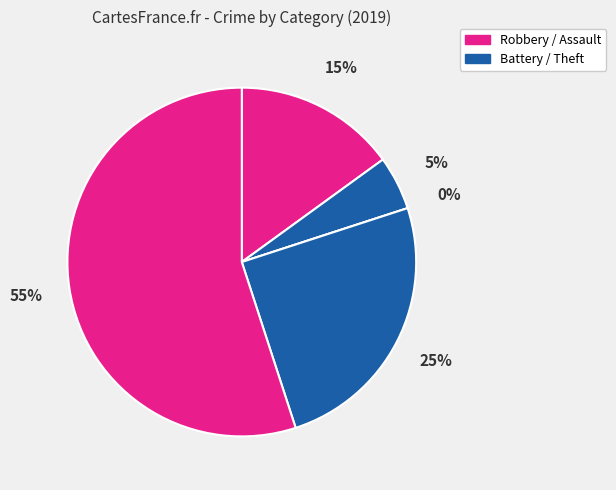

Between Aggravated Assault and Robbery, which is larger?

Robbery